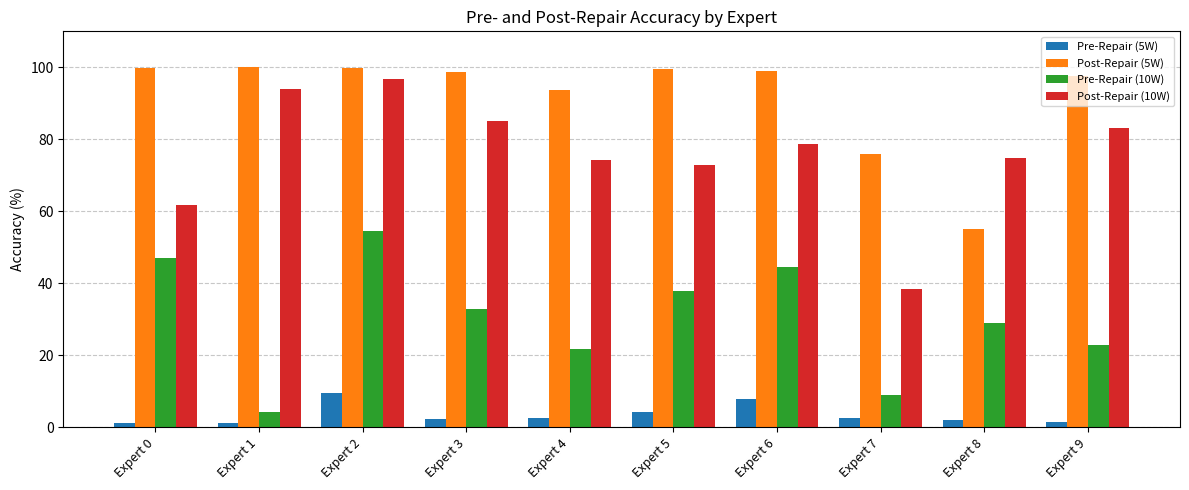

The value of Pre-Repair (10W) at Expert 2 is 32.4. True or false?

False